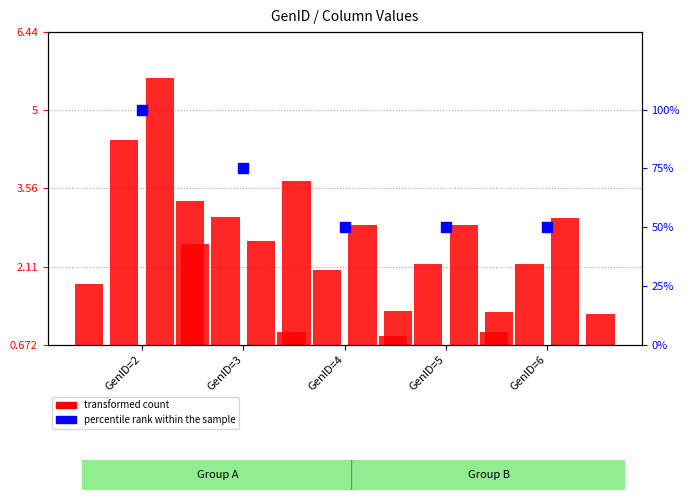

What are all the series names shown in the legend?

transformed count, percentile rank within the sample